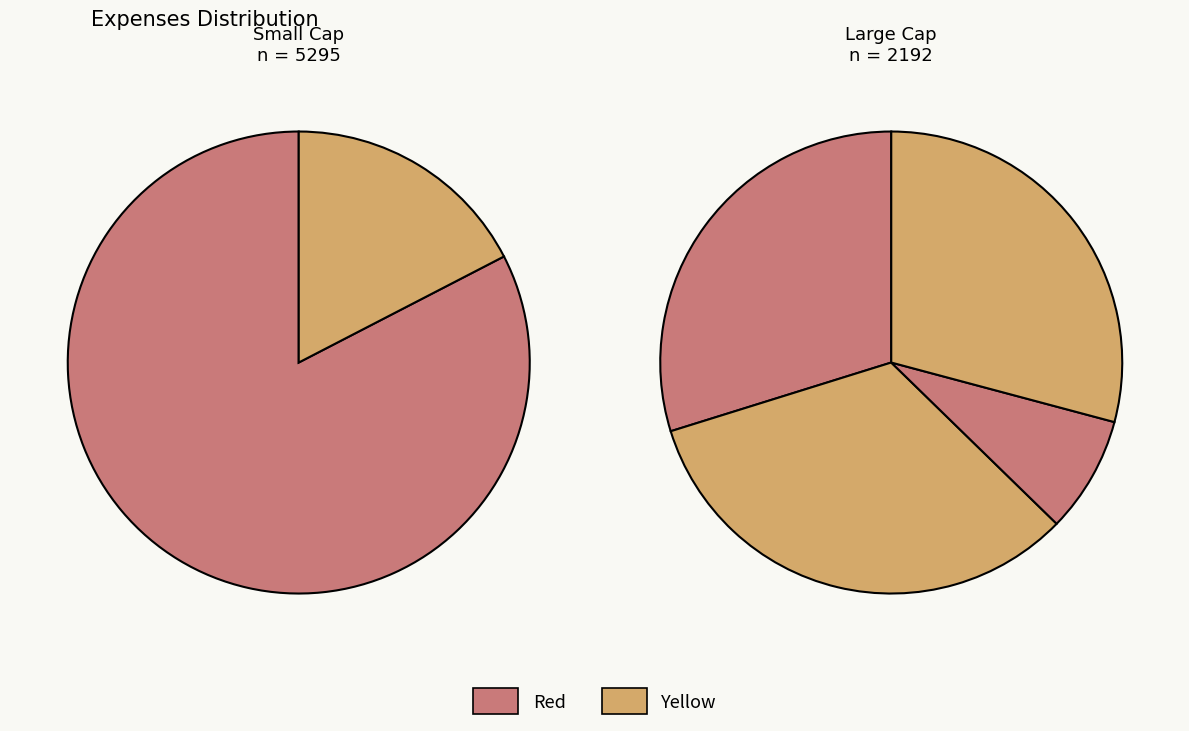

To the nearest percent, what is the average slice percentage?

17%